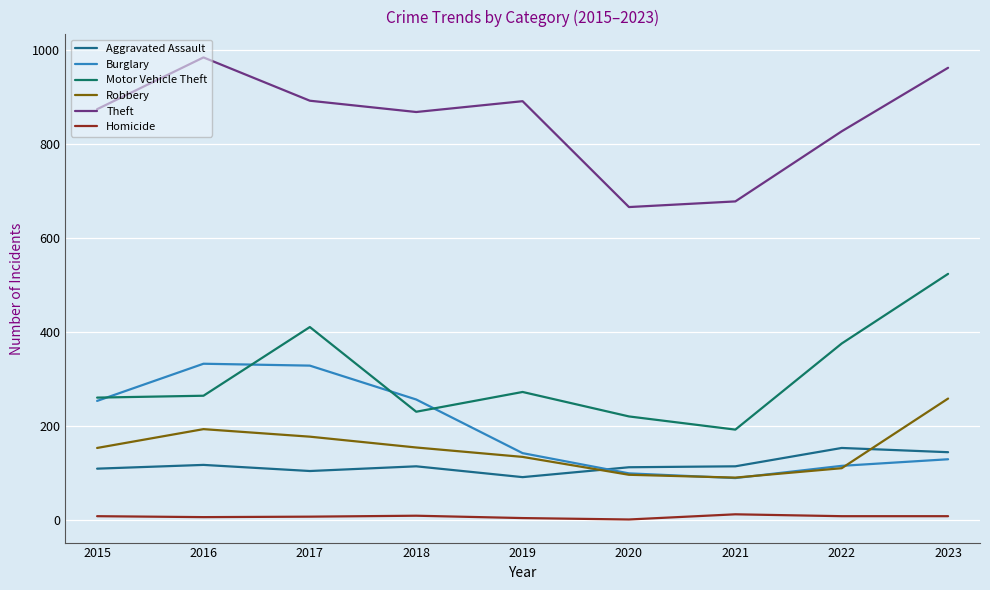

Read the Aggravated Assault value at 2015, to the nearest 5.

110